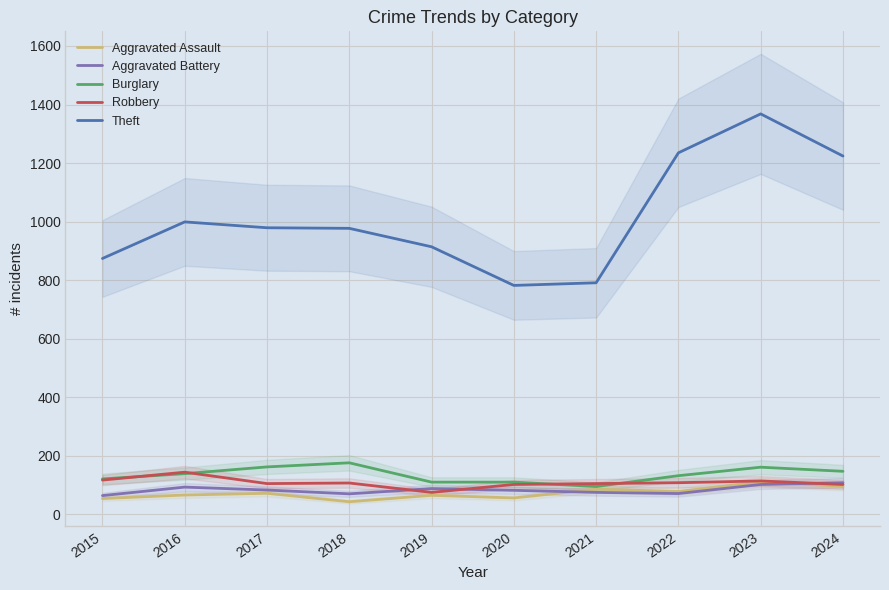

Read the Theft value at 2017.

979